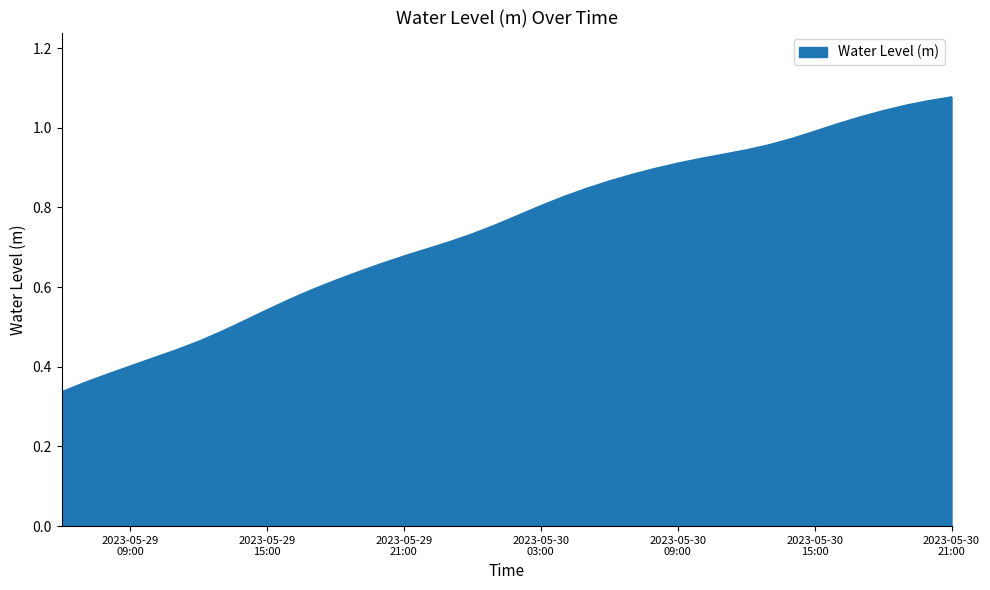

Reading right to left, what are all the values shown in this chart?

1.1	1.1	1.1	1.0	1.0	1.0	1.0	1.0	1.0	0.9	0.9	0.9	0.9	0.9	0.9	0.9	0.8	0.8	0.8	0.8	0.8	0.7	0.7	0.7	0.7	0.7	0.6	0.6	0.6	0.6	0.5	0.5	0.5	0.5	0.4	0.4	0.4	0.4	0.4	0.3